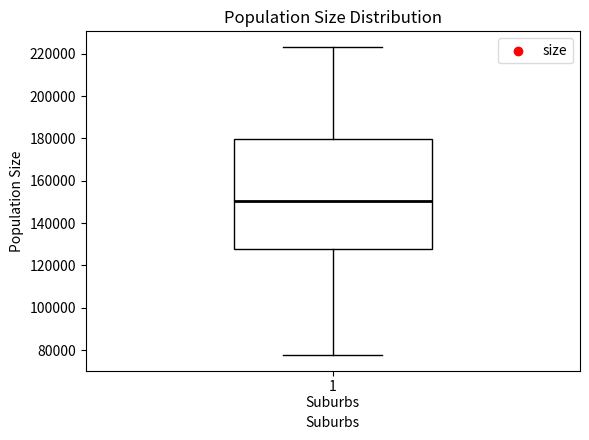

Transcribe this box plot: give where the median line is, the range the box spans, and where the two whiskers end, as read against the y-axis. The values are not printed on the chart, so give them approximately, as read against the axis.

median 150000, box 128000 to 180000, whiskers 78000 to 224000